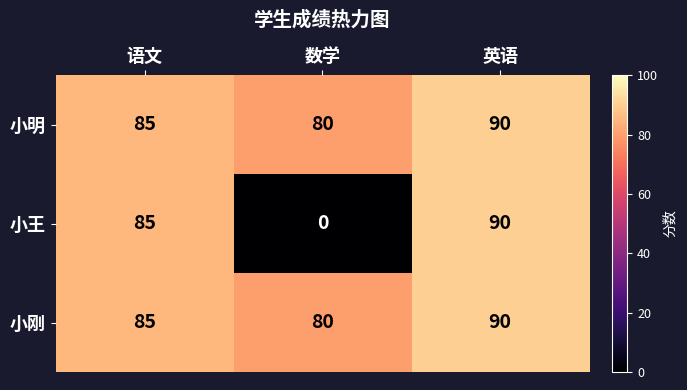

Count the 小明 values in the range 80 to 90.

3